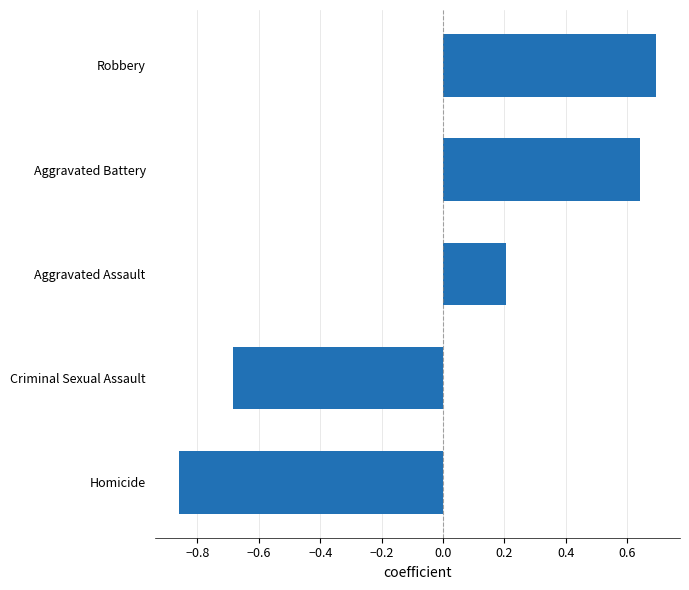

At which label is the value closest to 0?

Aggravated Assault